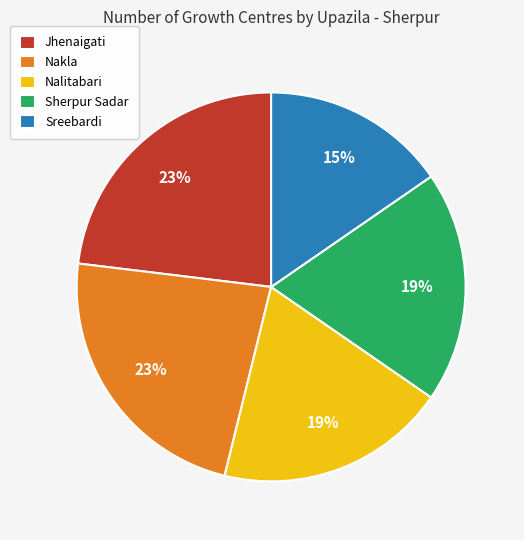

Is Sherpur Sadar the majority of the pie?

No